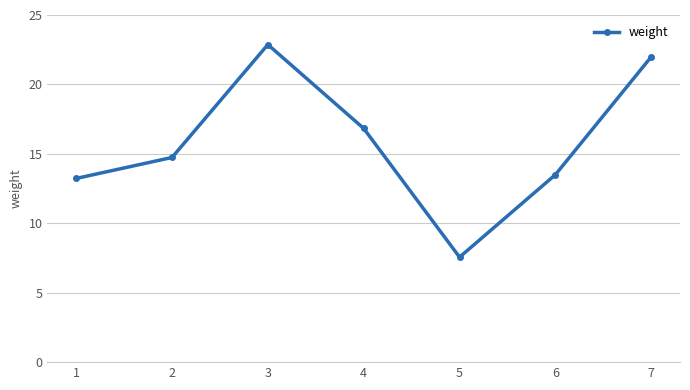

Rank the categories by value from highest to lowest.

3, 7, 4, 2, 6, 1, 5